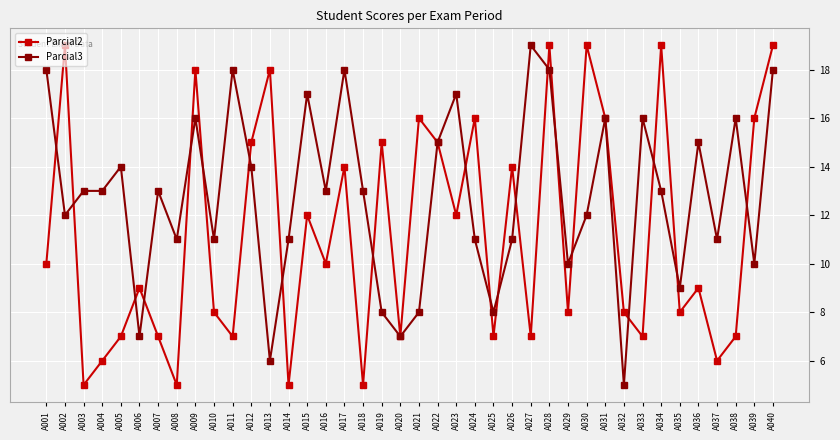

At which label does Parcial3 reach its minimum?

A032